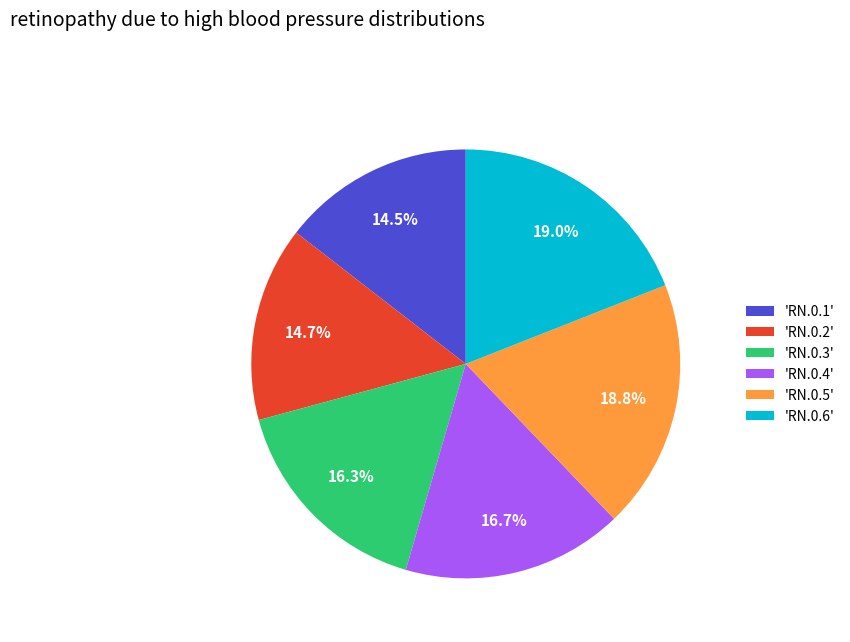

Is there any slice that represents more than half of the pie?

No